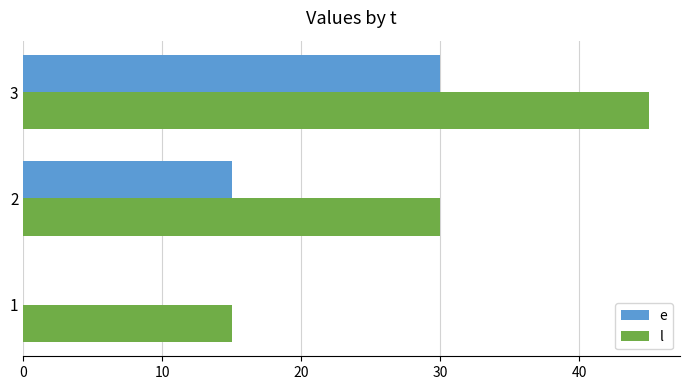

True or false: e has a value of 18 at 1.

False